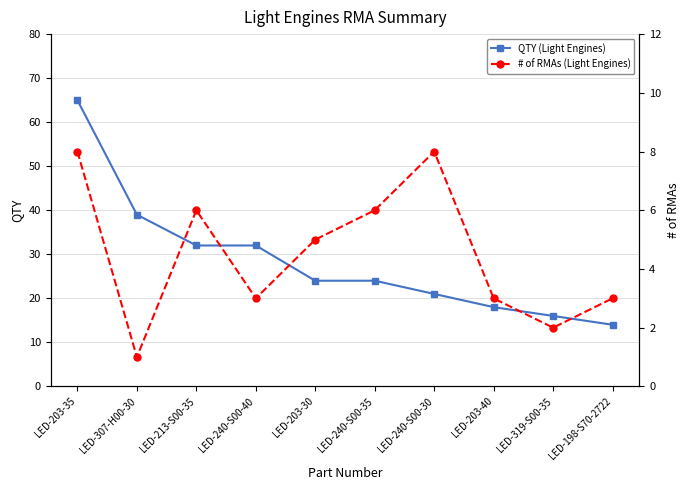

The value of QTY (Light Engines) at LED-240-S00-30 is 36. True or false?

False